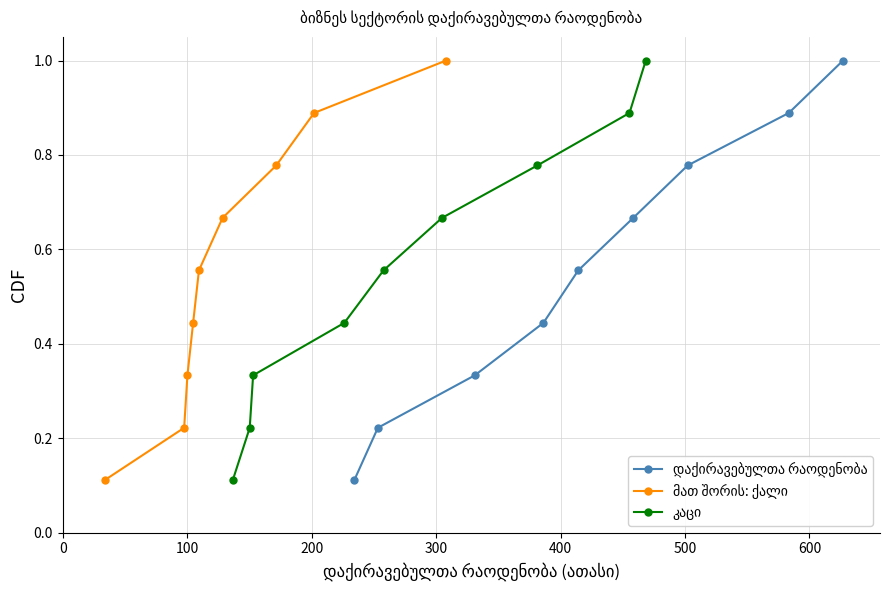

Between 0 and 100, which is larger?

100